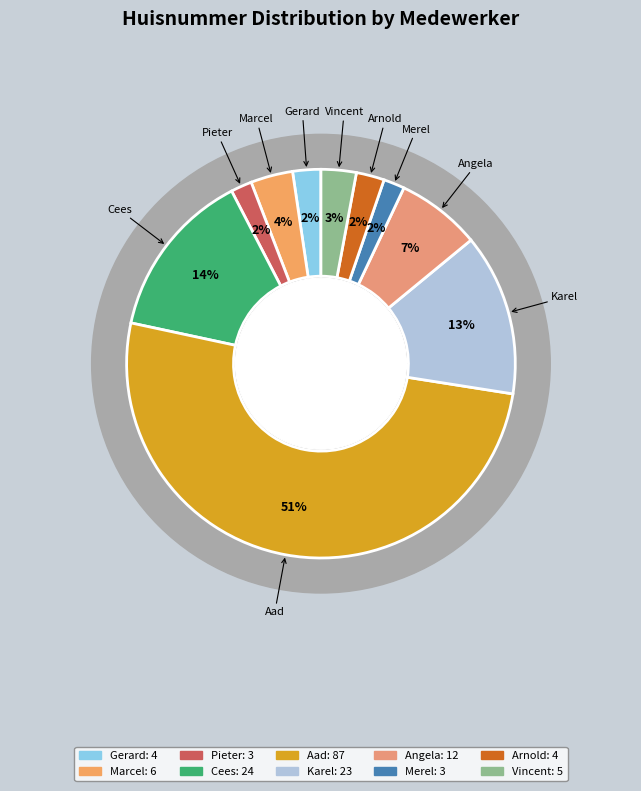

To the nearest percent, what is the difference between the largest and smallest slice percentages?

49%